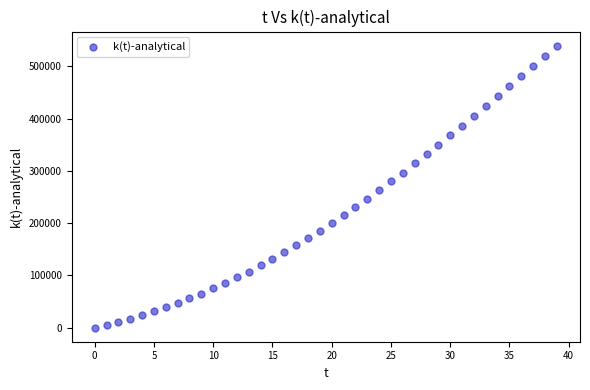

What is the range of Y values (max minus min)?

539680.0